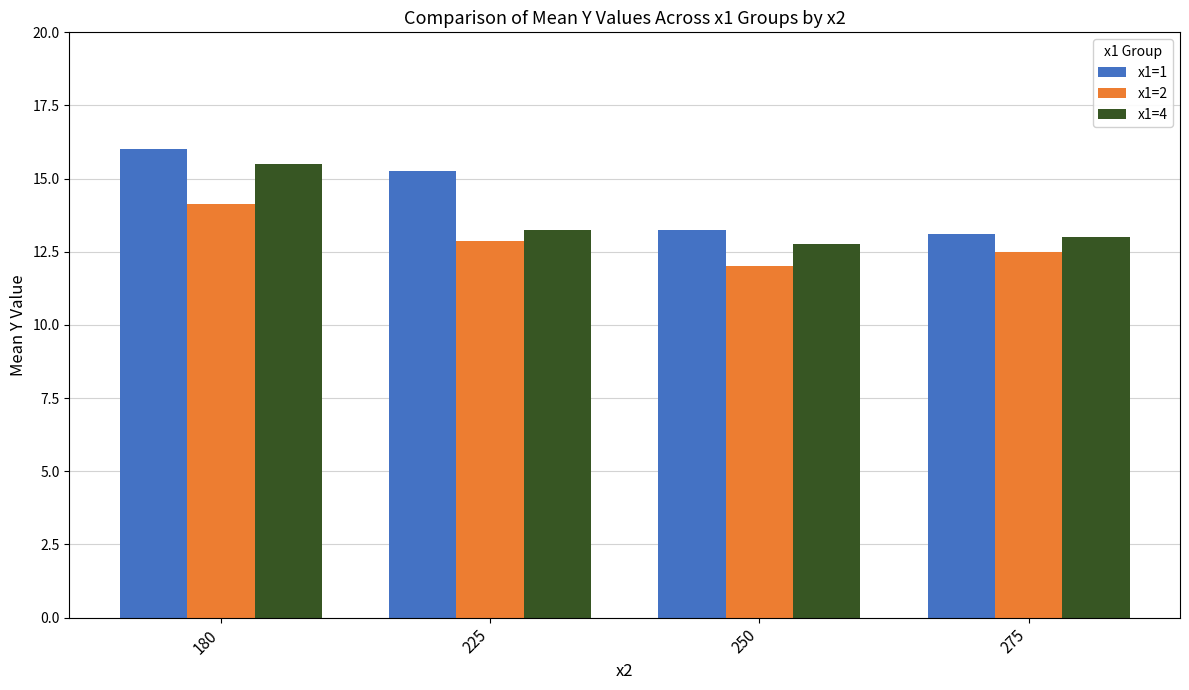

Which series changed the most between 180 and 275?

x1=1